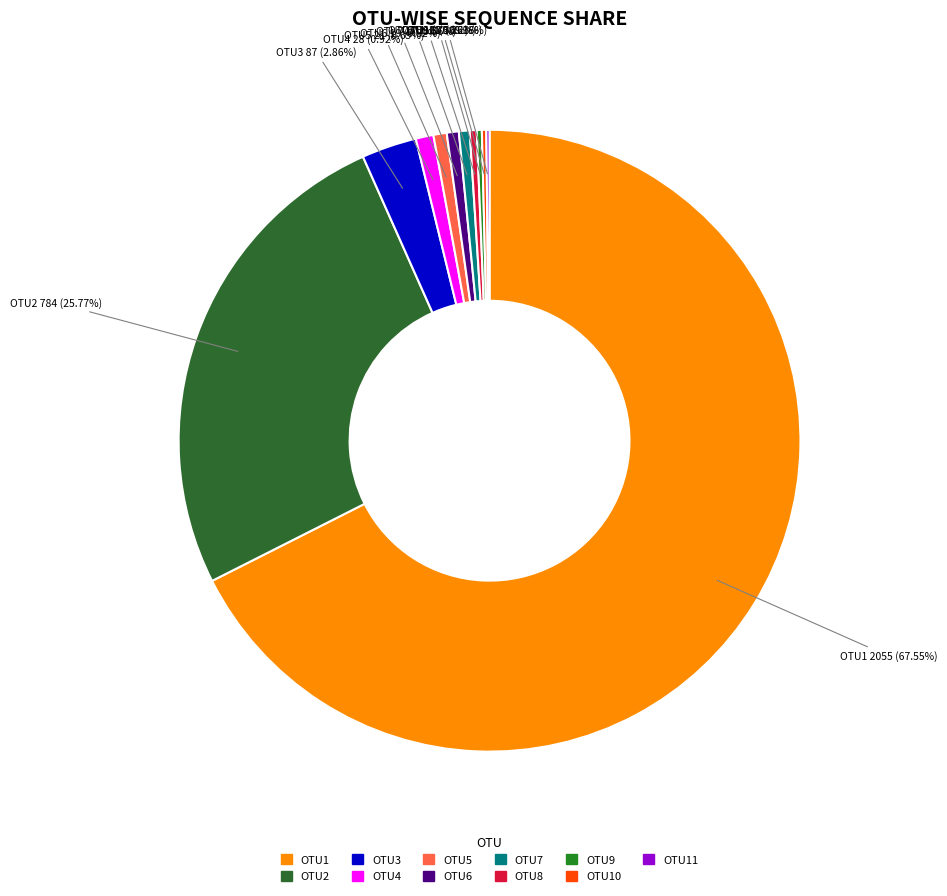

What is the ratio of the value at OTU4 to the value at OTU8?

2.5